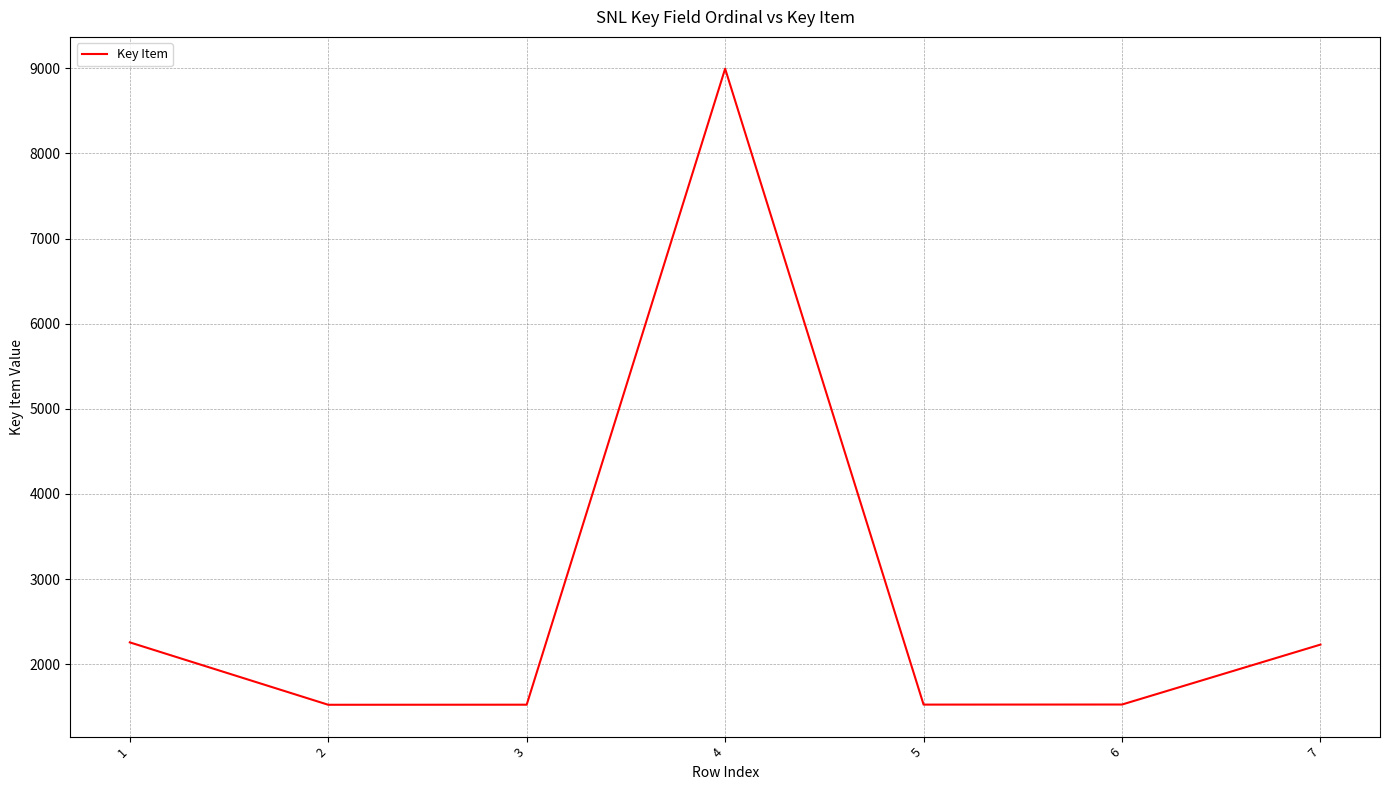

Does the chart have visible grid lines?

Yes